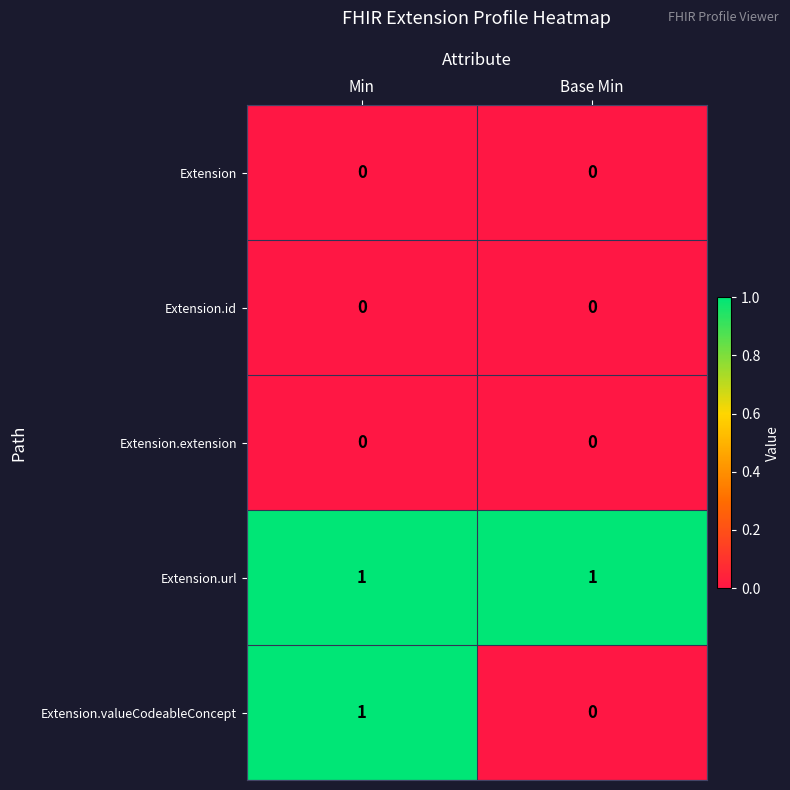

At which category is the sum across all series the highest?

Min